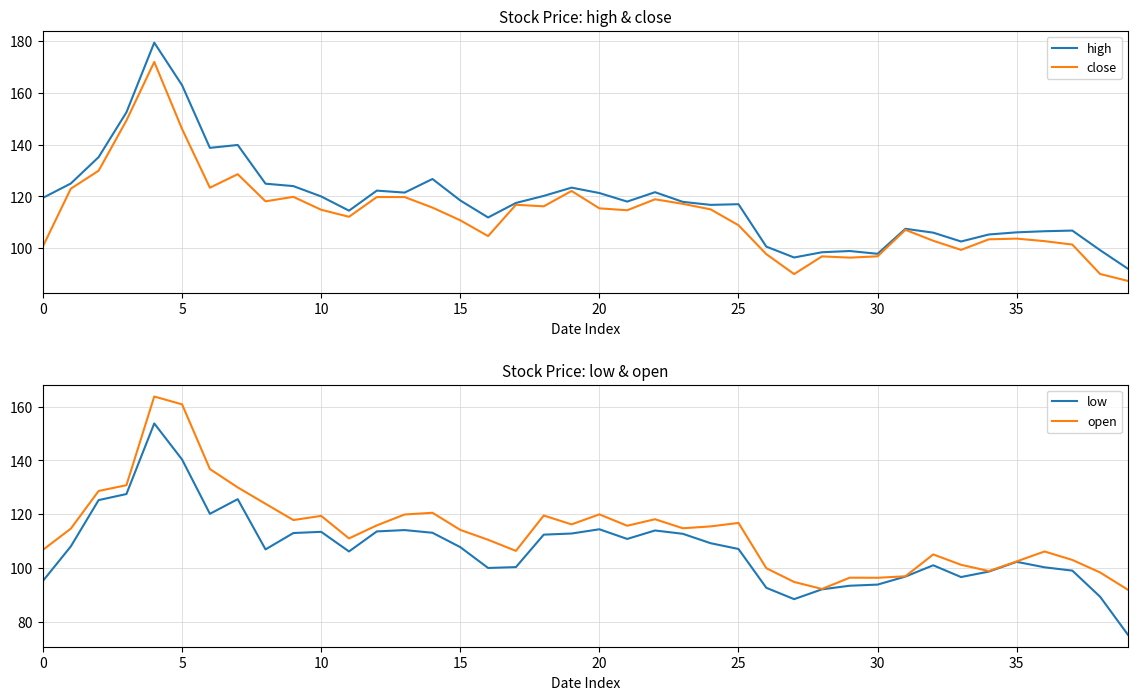

True or false: low and close intersect in this chart.

False